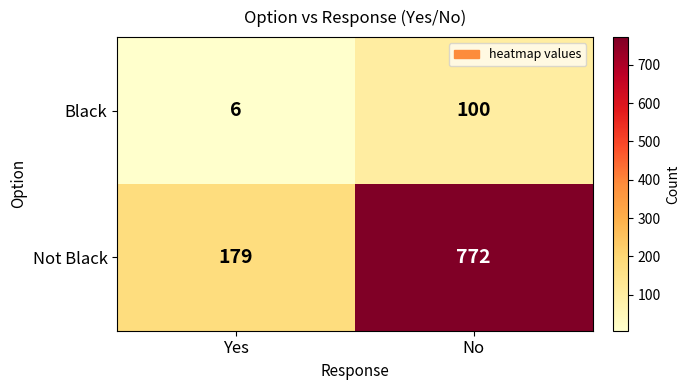

At which category does the chart reach its minimum across all series?

Yes